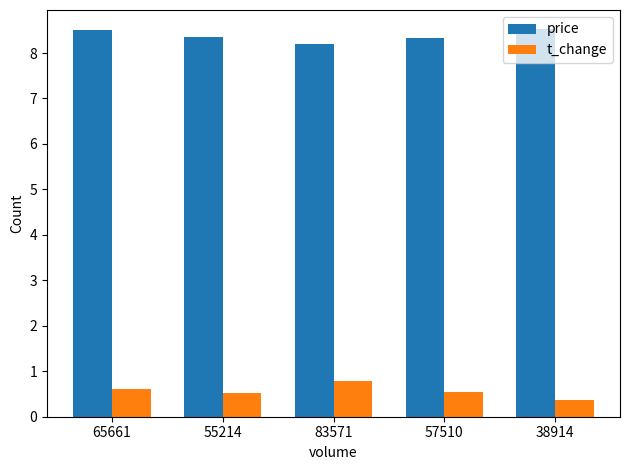

Is it true that t_change equals 0.4 at 38914?

True